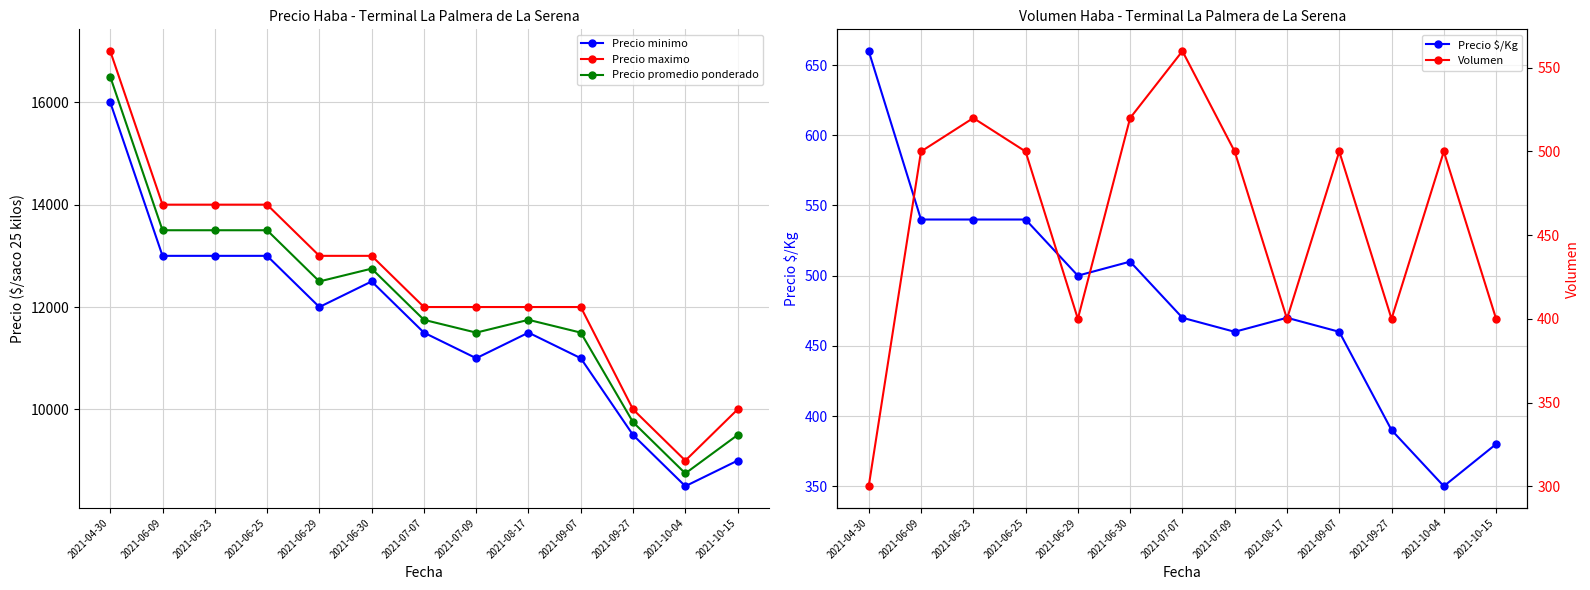

Reading left to right, transcribe all the data shown in this chart.

Precio minimo: 16000	13000	13000	13000	12000	12500	11500	11000	11500	11000	9500	8500	9000
Precio maximo: 17000	14000	14000	14000	13000	13000	12000	12000	12000	12000	10000	9000	10000
Precio promedio ponderado: 16500	13500	13500	13500	12500	12750	11750	11500	11750	11500	9750	8750	9500
Precio $/Kg: 660	540	540	540	500	510	470	460	470	460	390	350	380
Volumen: 300	500	520	500	400	520	560	500	400	500	400	500	400